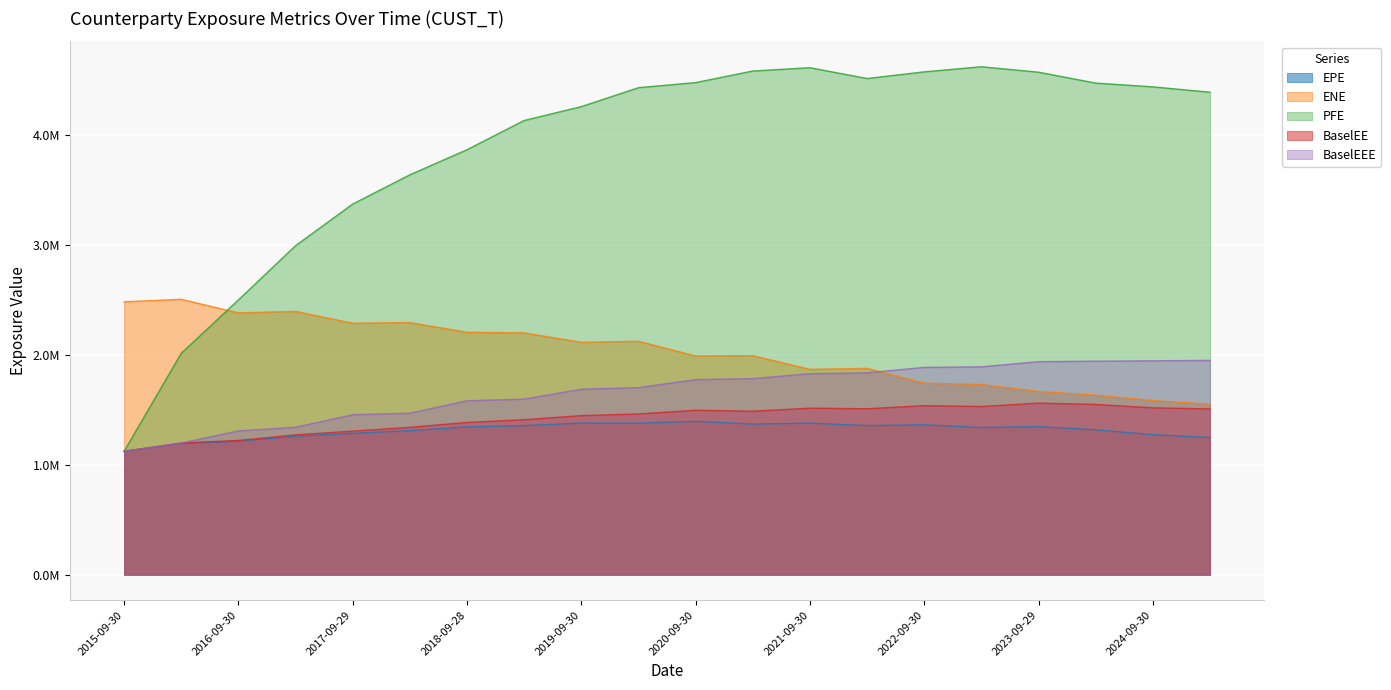

How many categories are shown in the chart?

20